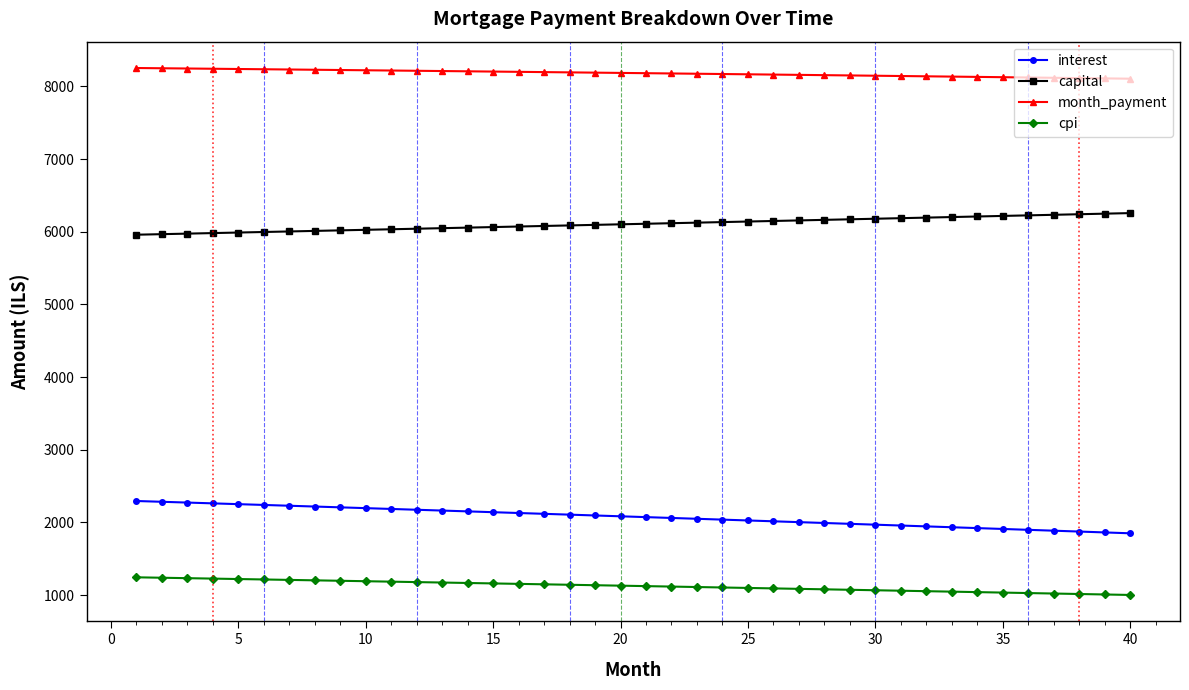

What is the sum of all interest values?

83044.1